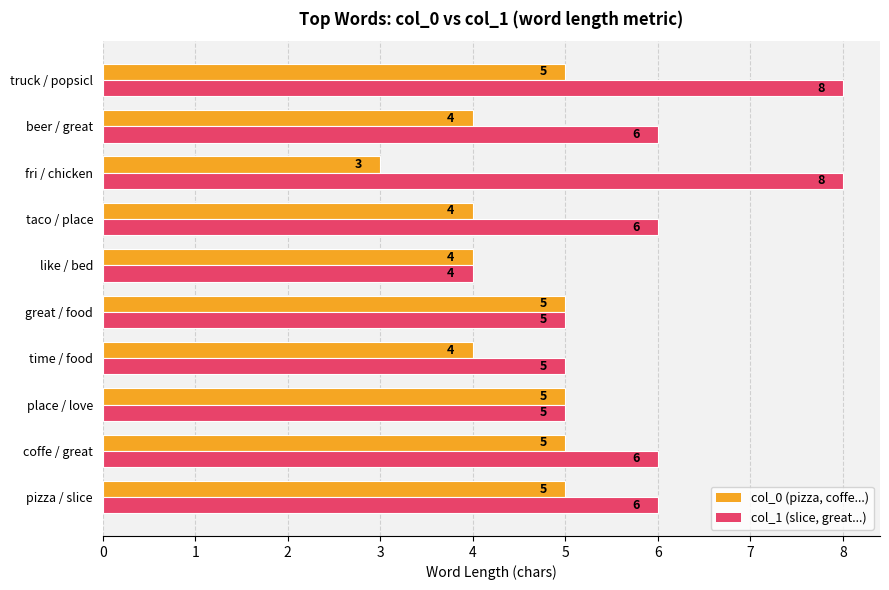

The value of col_0 (pizza, coffe...) at time / food is 4. True or false?

True